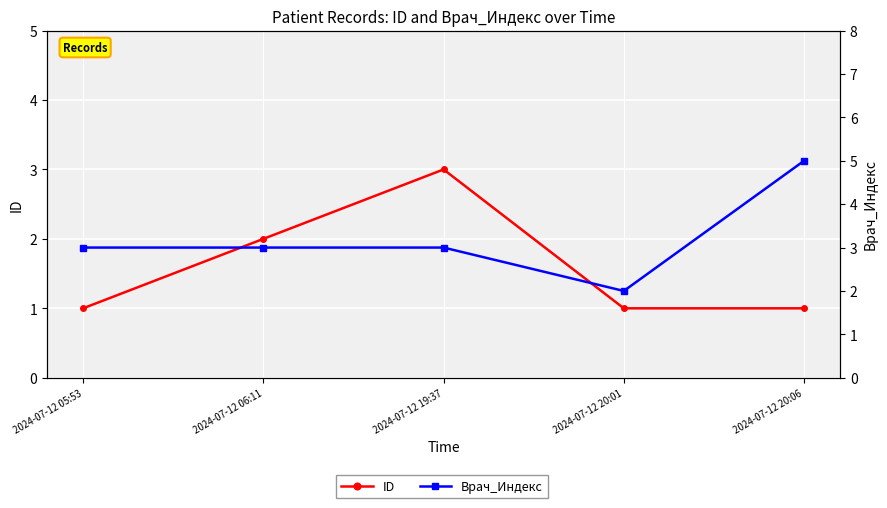

True or false: ID and Врач_Индекс intersect in this chart.

False